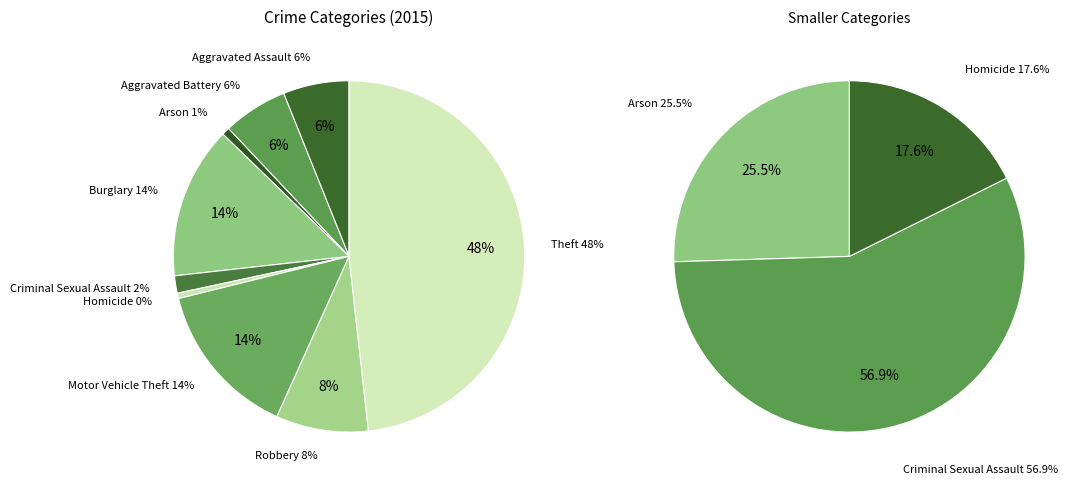

Do Motor Vehicle Theft and Theft together represent more than half of the pie?

Yes